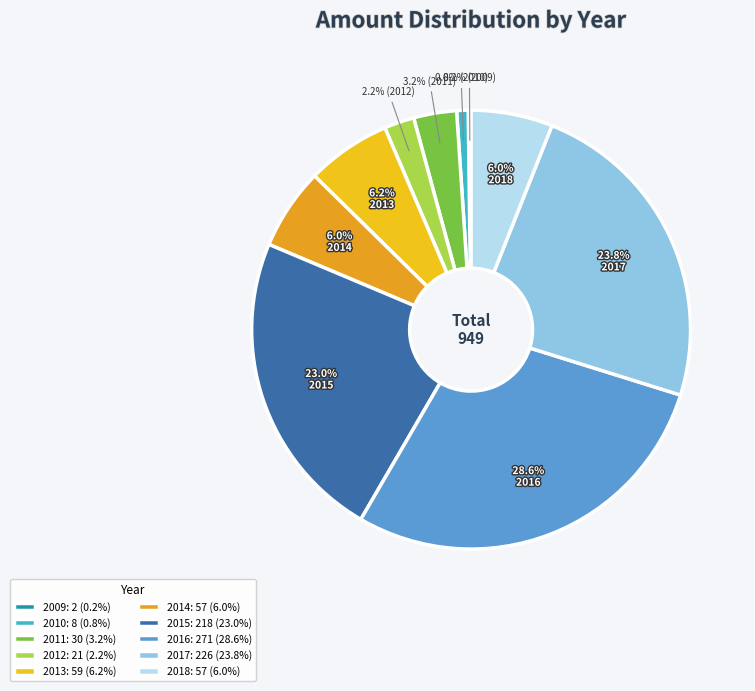

True or false: 2009 accounts for 6% of the total.

False